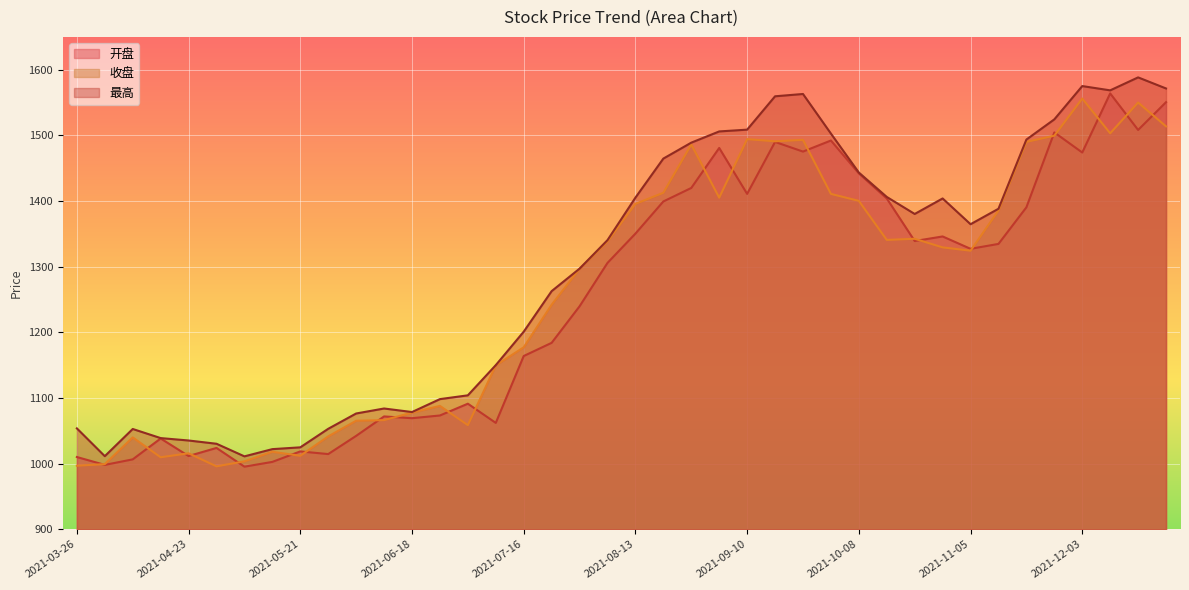

How many interior local peaks does the 最高 series have?

6